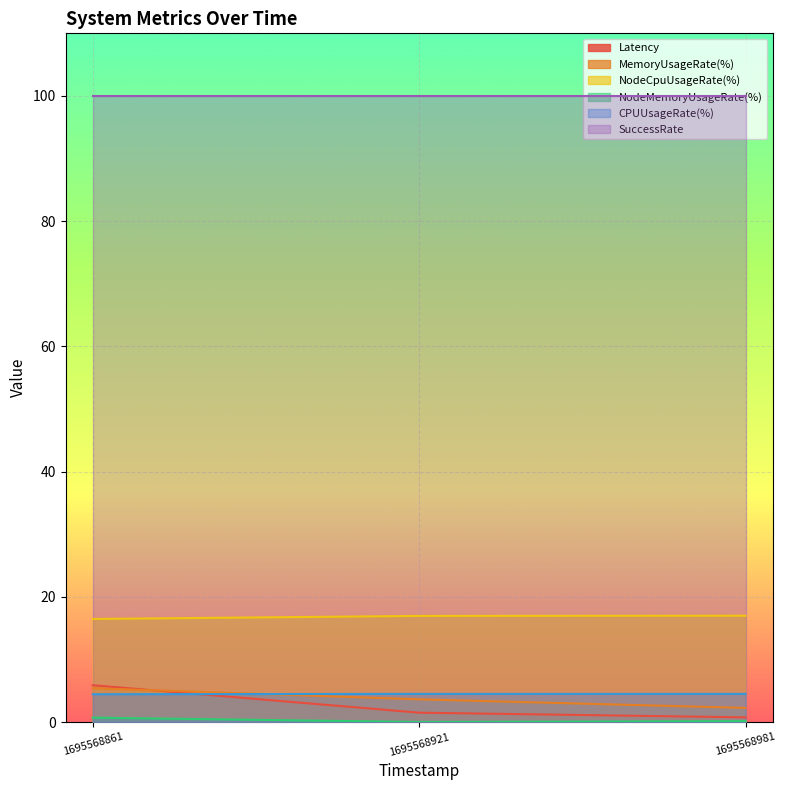

What is the difference between the second highest and minimum values in the NodeMemoryUsageRate(%) series?

0.1